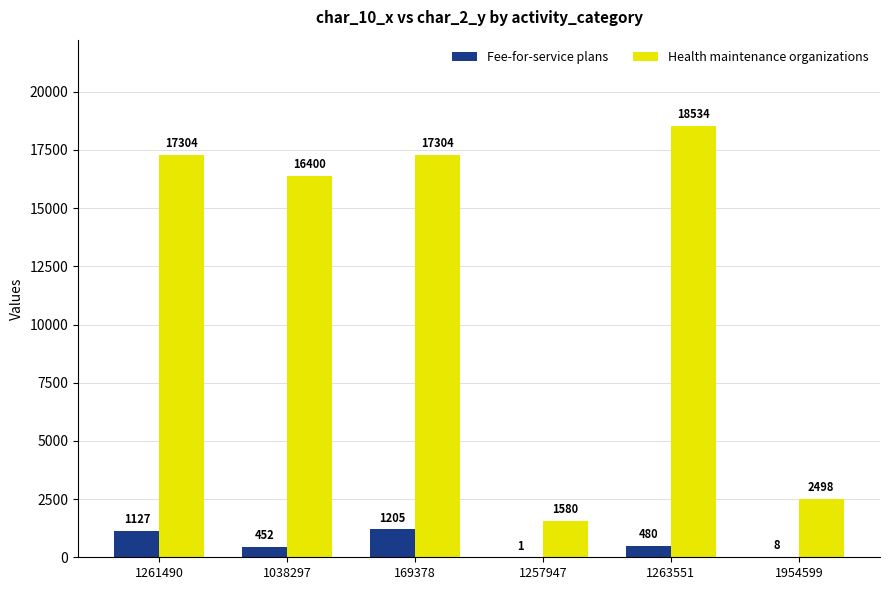

Which series changed the most between 1038297 and 169378?

Health maintenance organizations